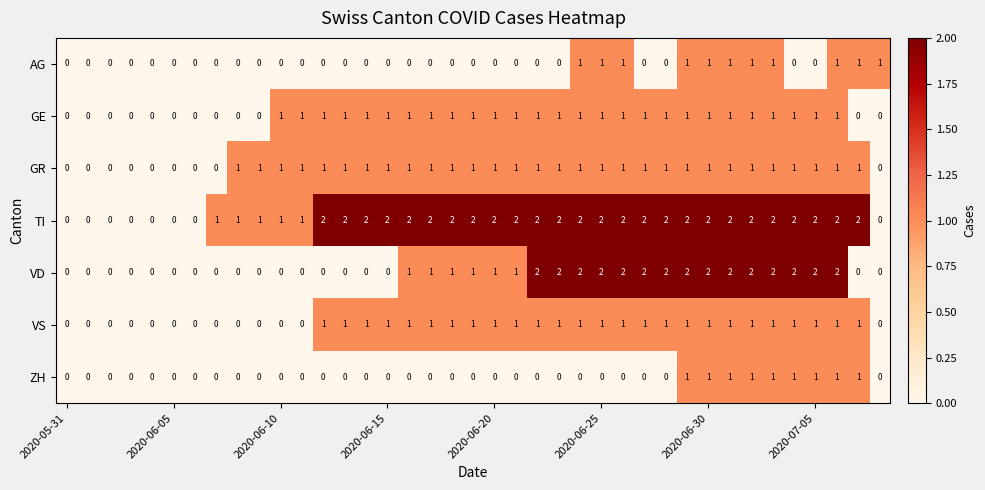

What is the sum of all ZH values?

9